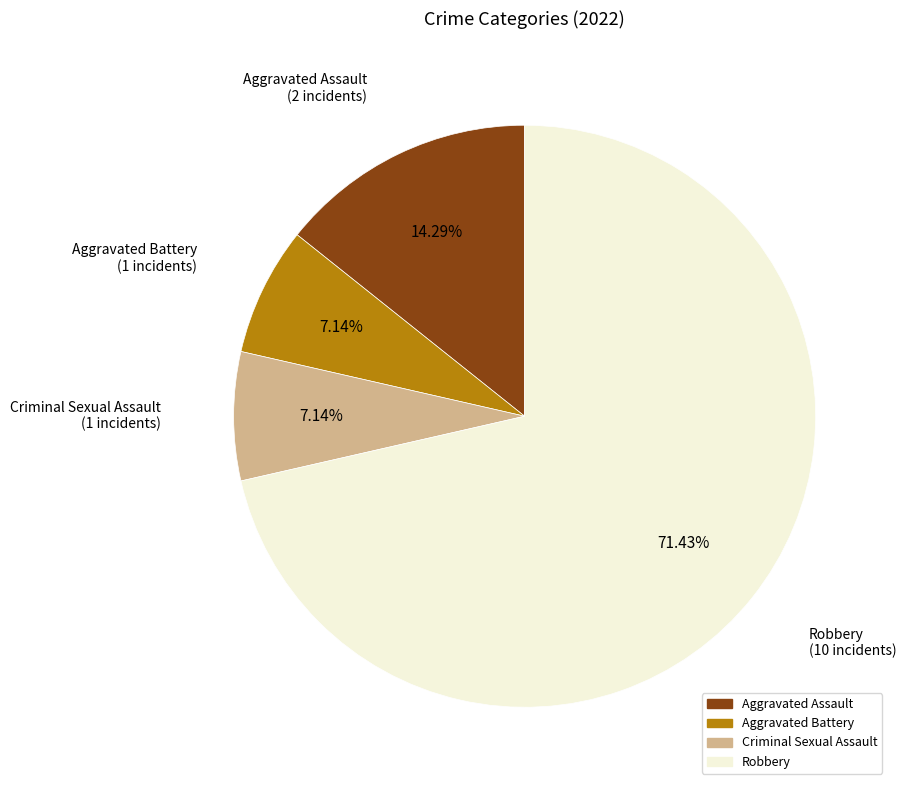

Which slice represents more than half of the pie?

Robbery